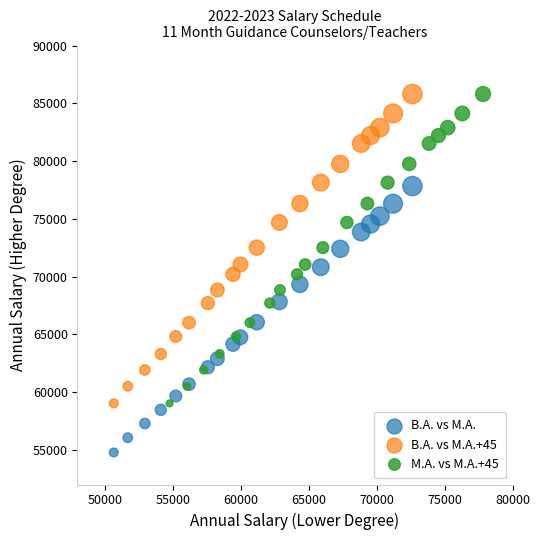

Which series reaches the minimum Y coordinate?

B.A. vs M.A.